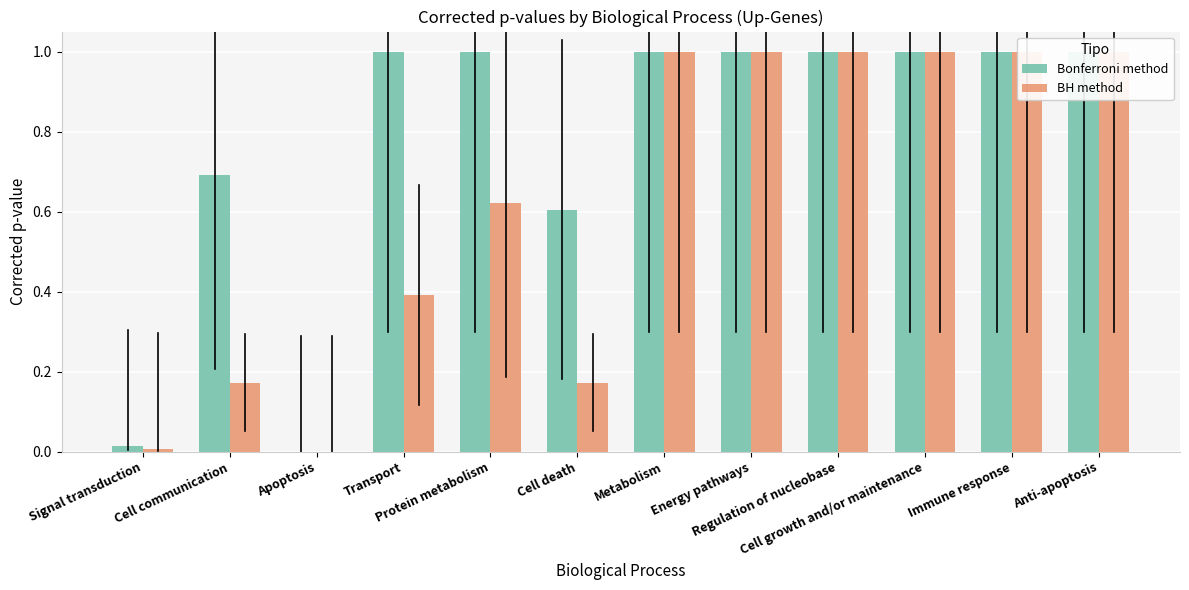

Reading left to right, what are all the values shown in this chart?

Bonferroni method: Signal transduction=0.0	Cell communication=0.7	Apoptosis=0.0	Transport=1.0	Protein metabolism=1.0	Cell death=0.6	Metabolism=1.0	Energy pathways=1.0	Regulation of nucleobase=1.0	Cell growth and/or maintenance=1.0	Immune response=1.0	Anti-apoptosis=1.0
BH method: Signal transduction=0.0	Cell communication=0.2	Apoptosis=0.0	Transport=0.4	Protein metabolism=0.6	Cell death=0.2	Metabolism=1.0	Energy pathways=1.0	Regulation of nucleobase=1.0	Cell growth and/or maintenance=1.0	Immune response=1.0	Anti-apoptosis=1.0